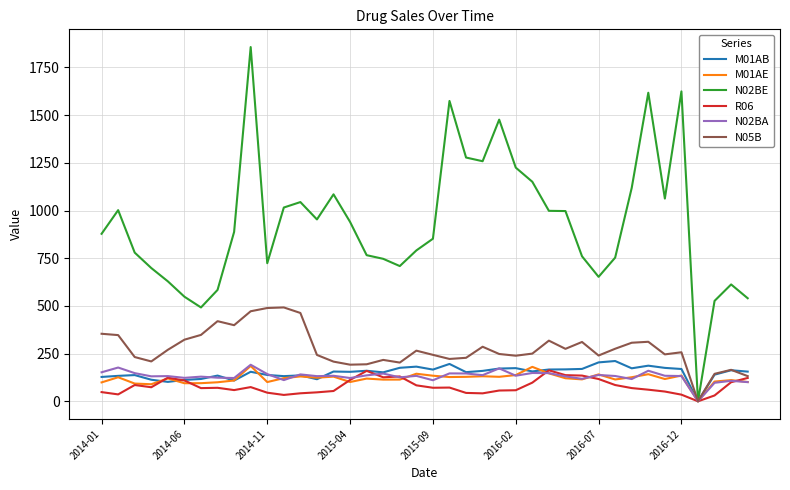

What is the maximum value shown in the chart?

1856.8